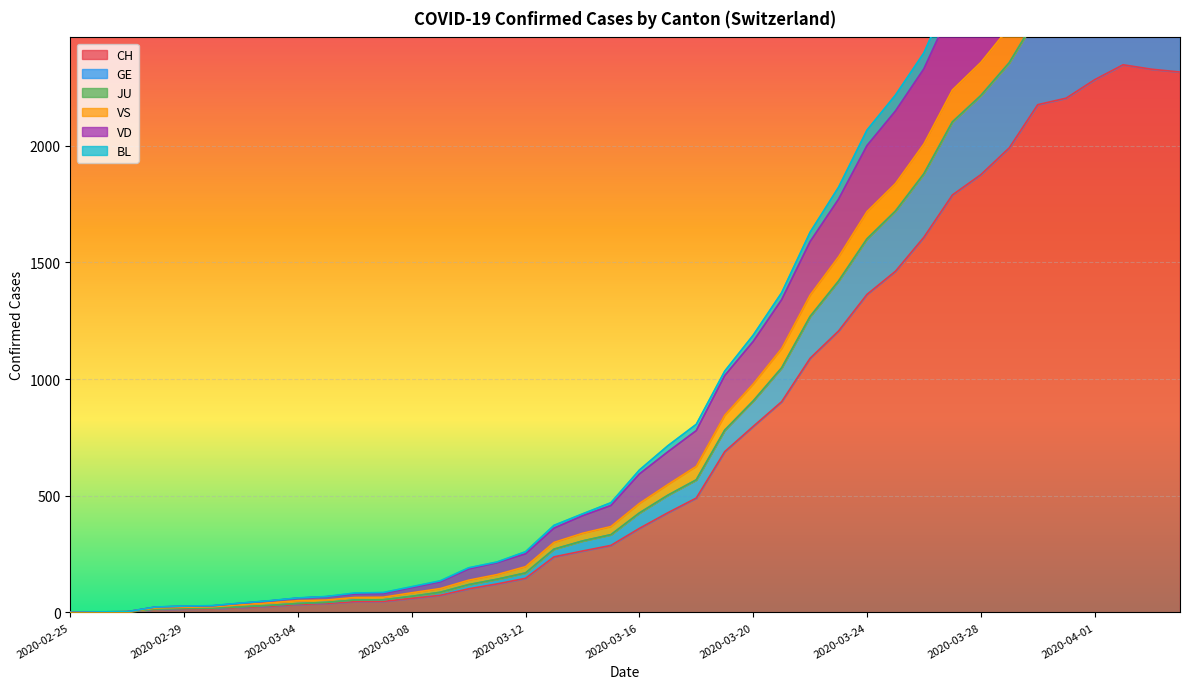

What is the maximum value for CH?

2347